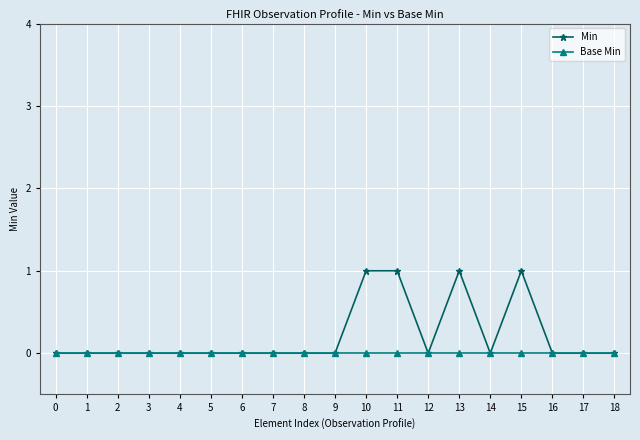

At 11, list the series in order from largest to smallest.

Min, Base Min